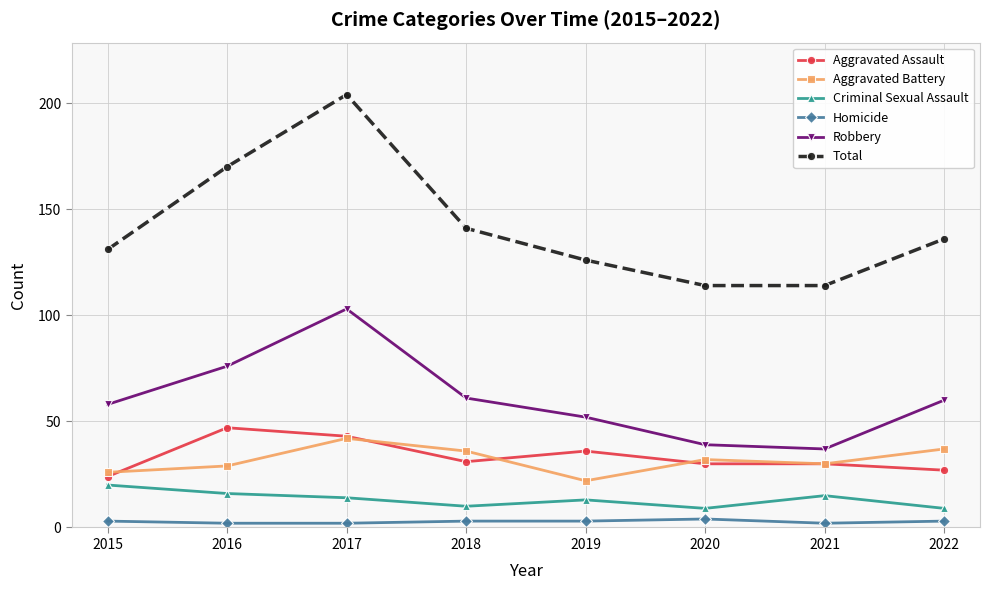

What is the sum of all Total values?

1136